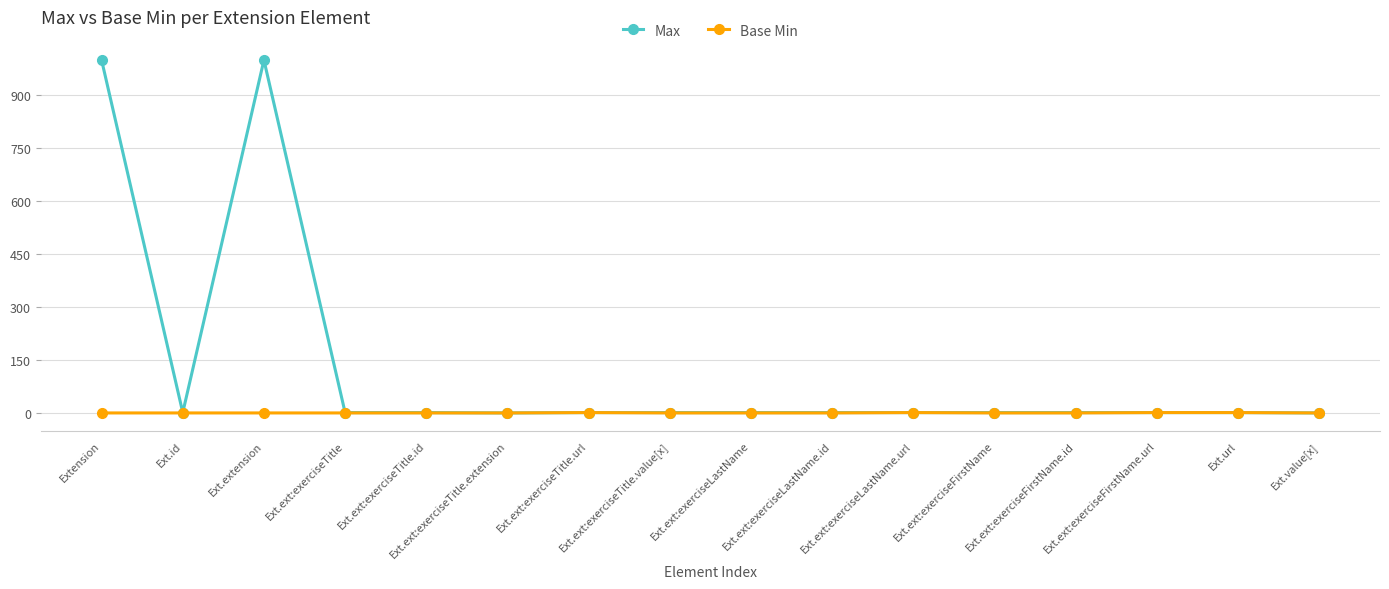

At how many categories does at least one series exceed 740?

2